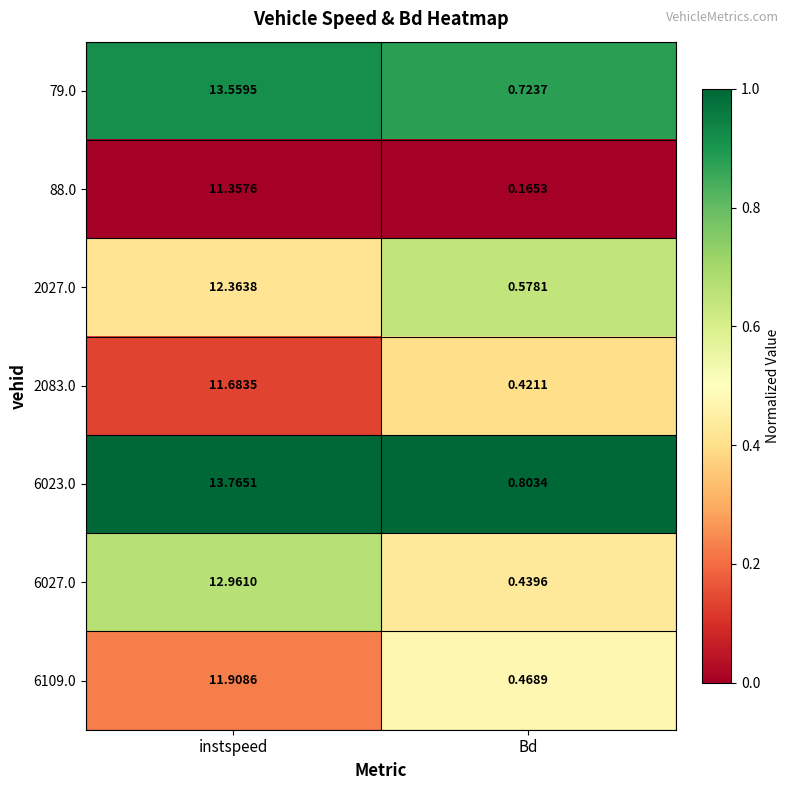

Is the value of 88.0 at instspeed greater than the value of 6109.0 at instspeed?

No